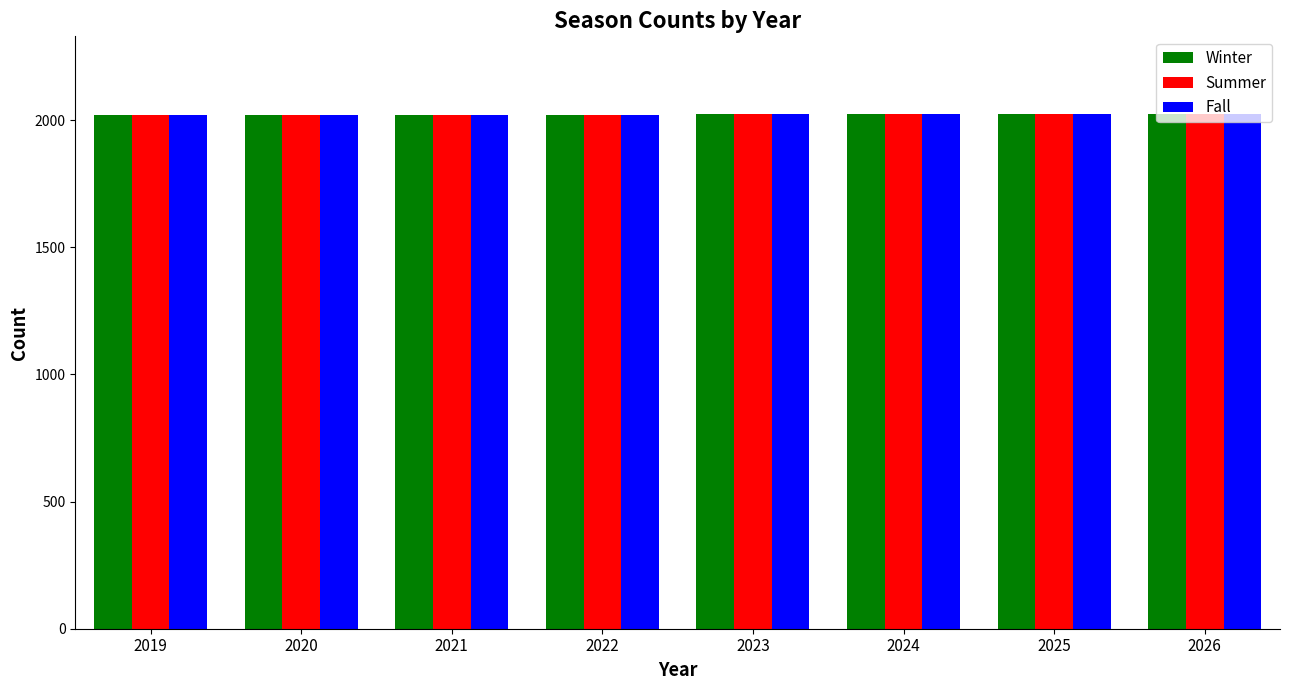

How many distinct data groups are displayed?

3